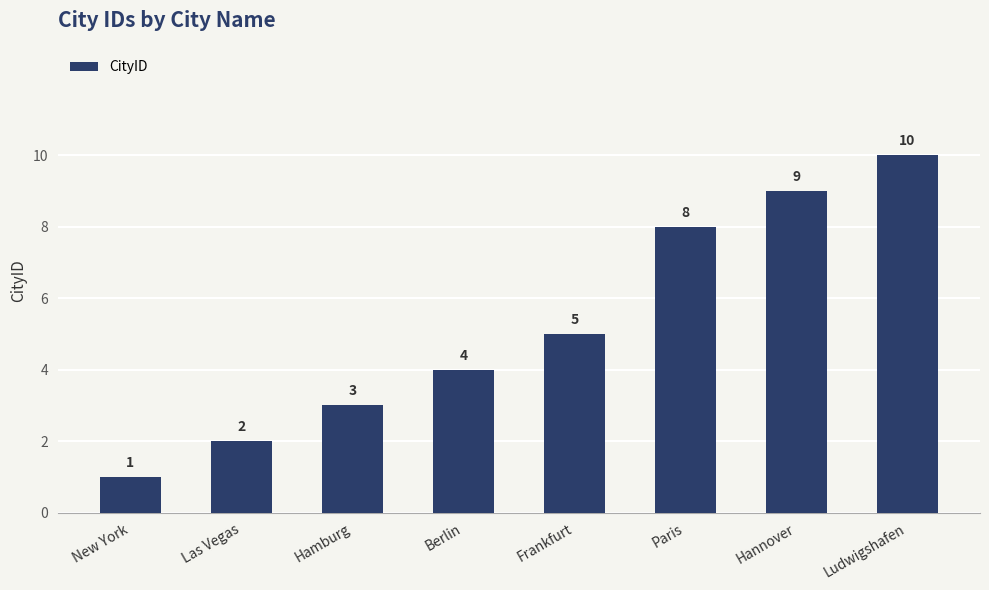

What is the label of the 4th bar from the left?

Berlin